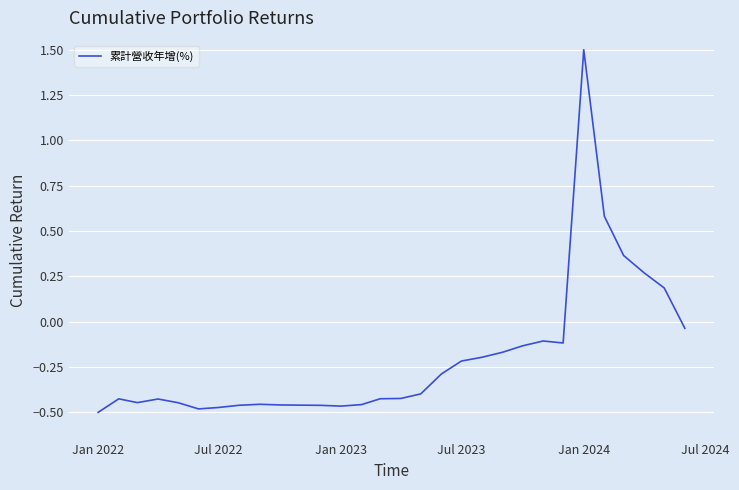

What is the difference between the maximum and minimum values?

2.0